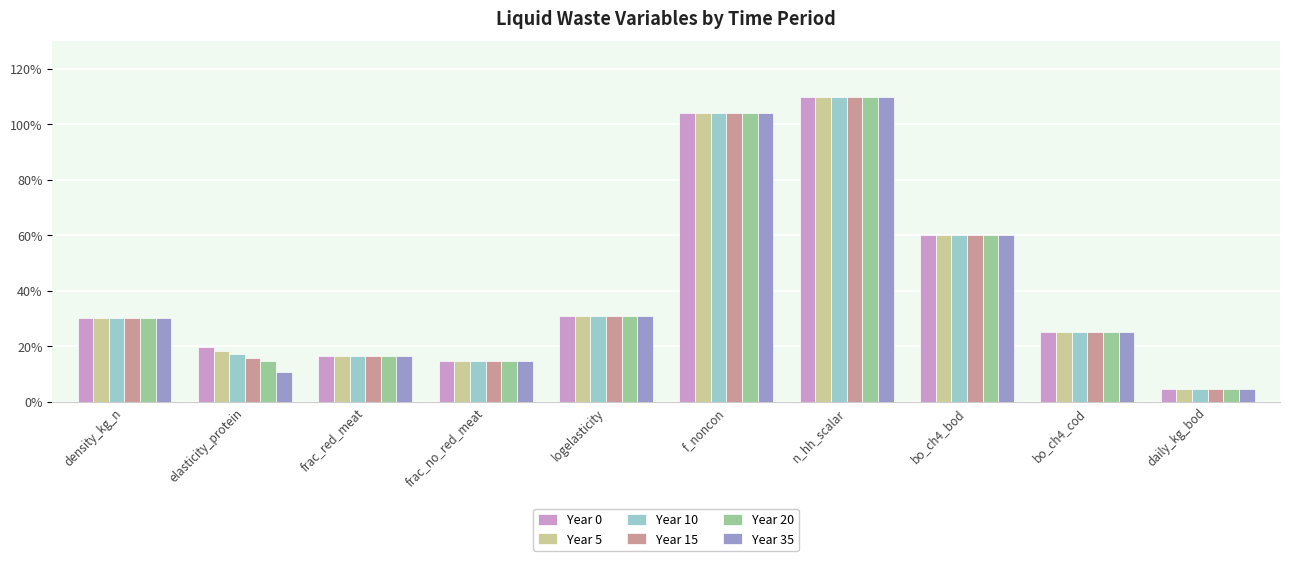

What is the value of the Year 0 bar at the 1st from the left?

0.3